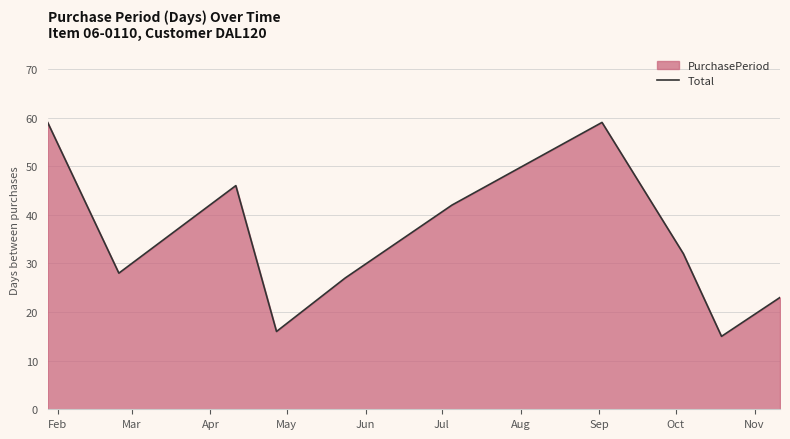

What is the minimum value shown in the chart?

15